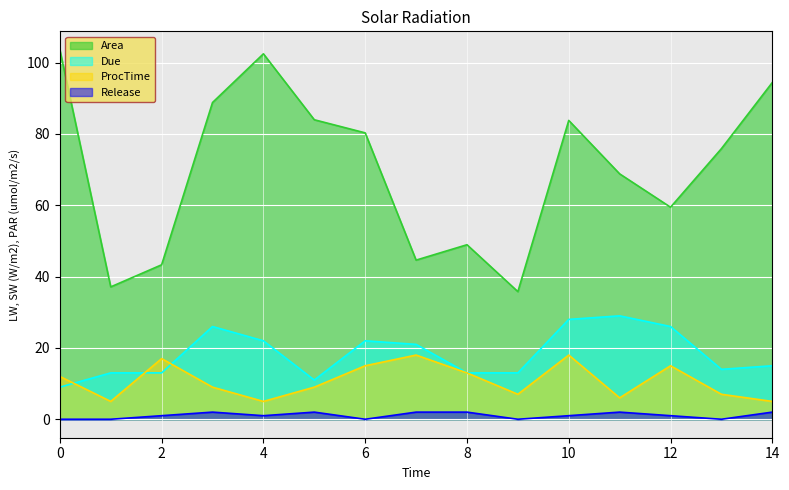

Which series has the largest range (max minus min)?

Area